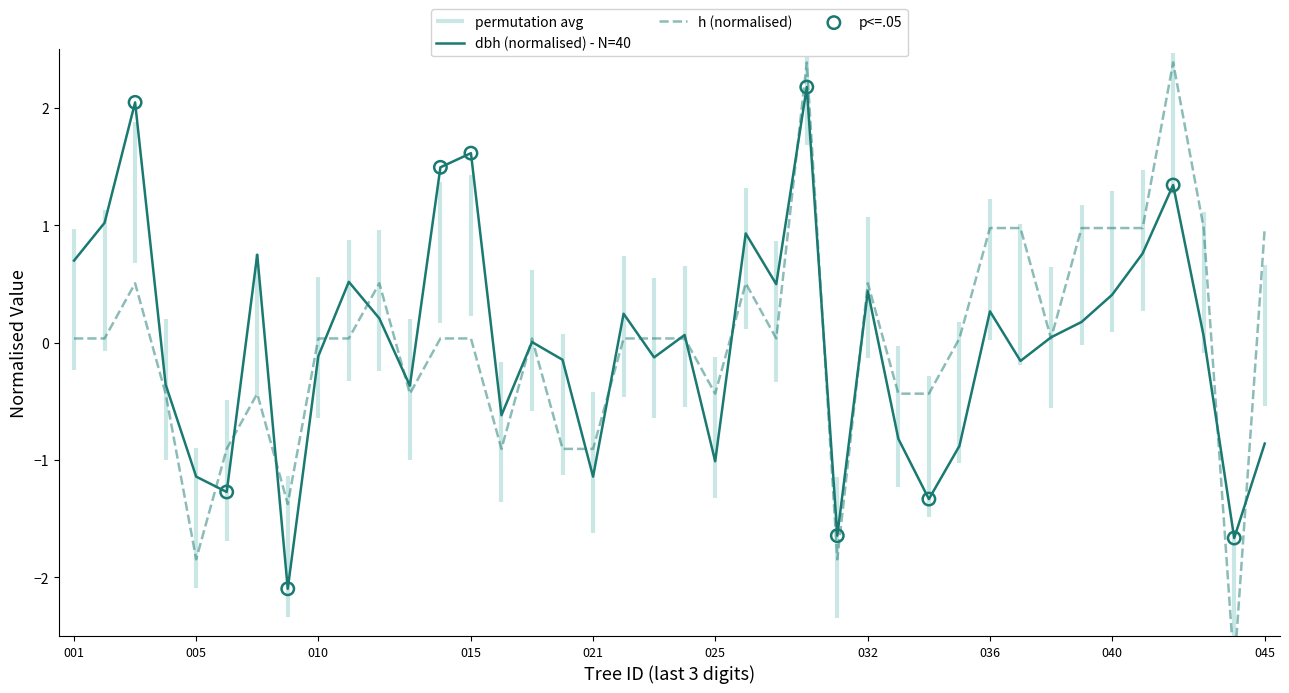

At which category is the sum across all series the highest?

420328030